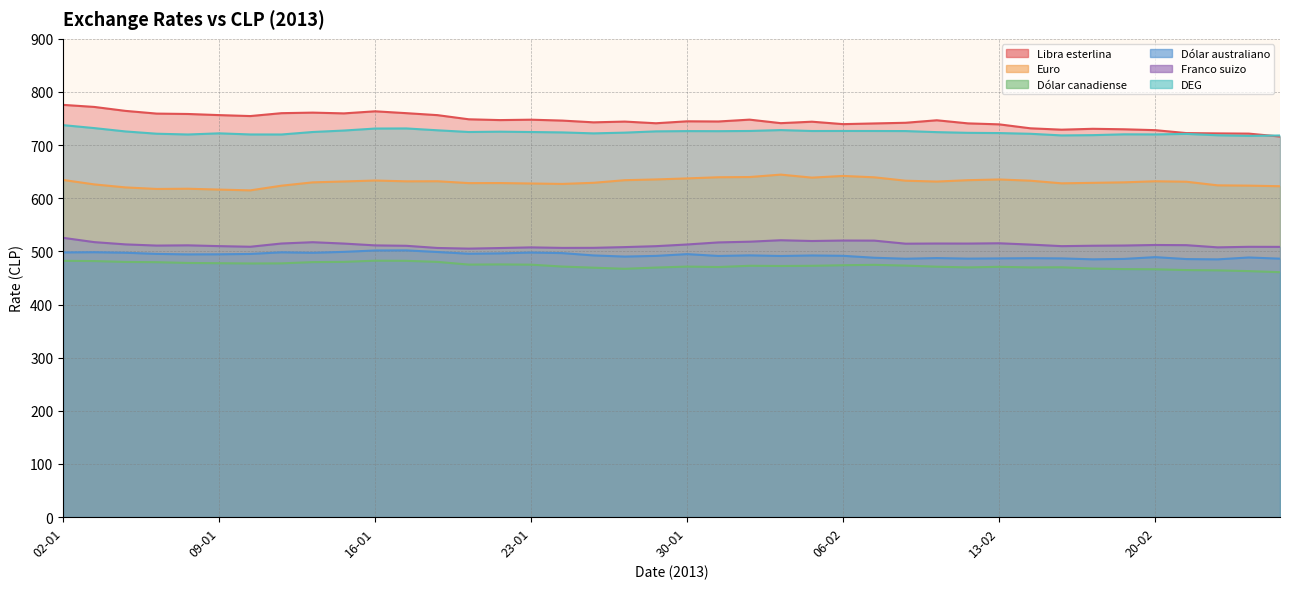

What is the difference between the maximum and minimum values in the Franco suizo series?

20.3